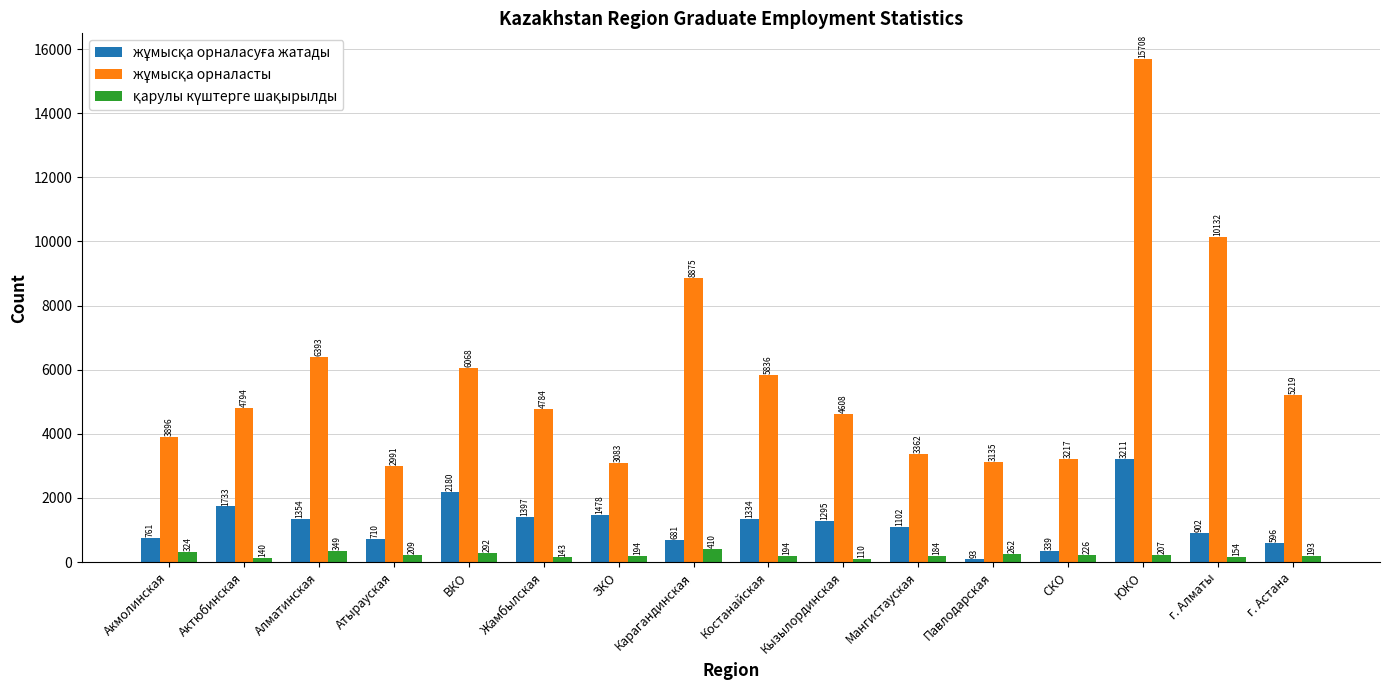

What is the label of the 2nd bar from the left?

Актюбинская